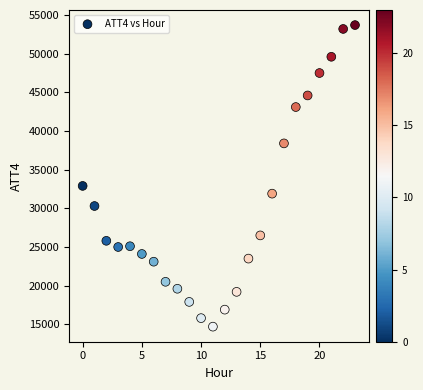

What Y value in the scatter plot is closest to 34200?

32900